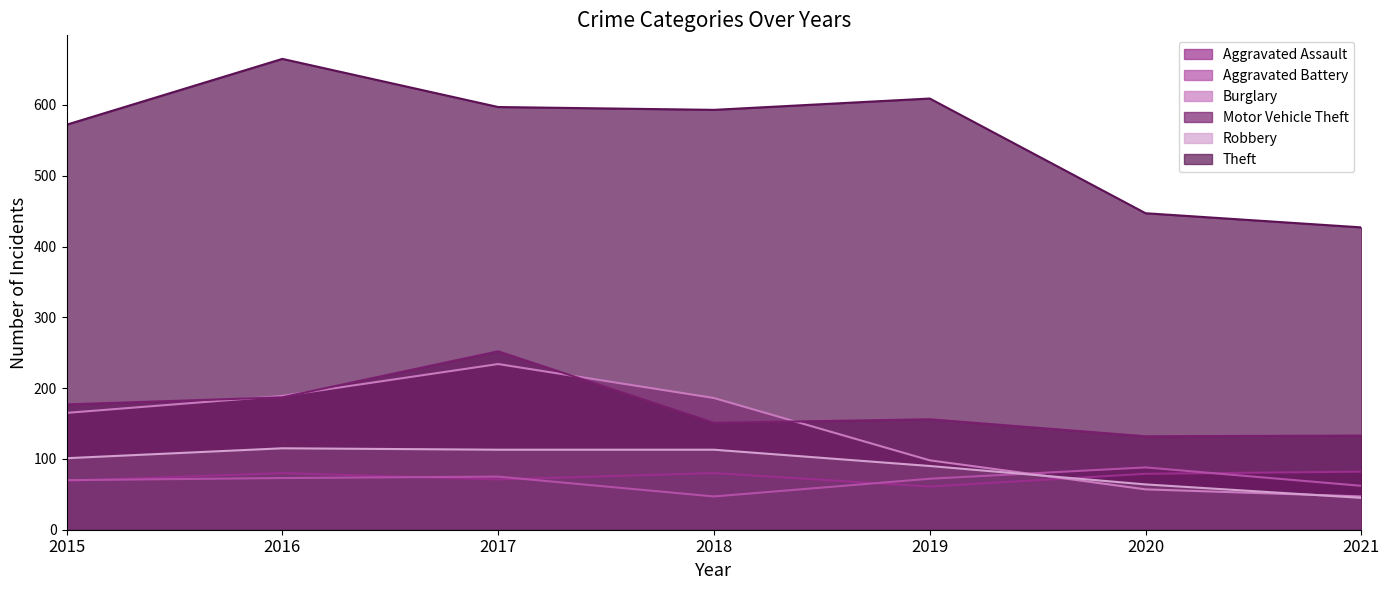

Is the value of Motor Vehicle Theft at 2018 greater than the value of Aggravated Assault at 2015?

Yes